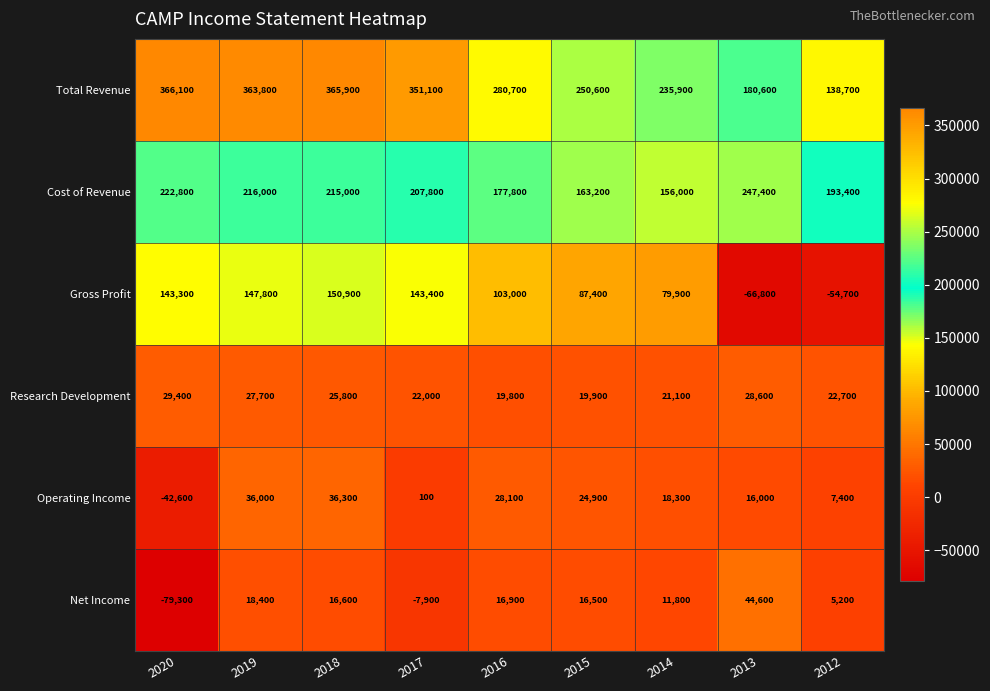

What is the sum of all Gross Profit values?

734200